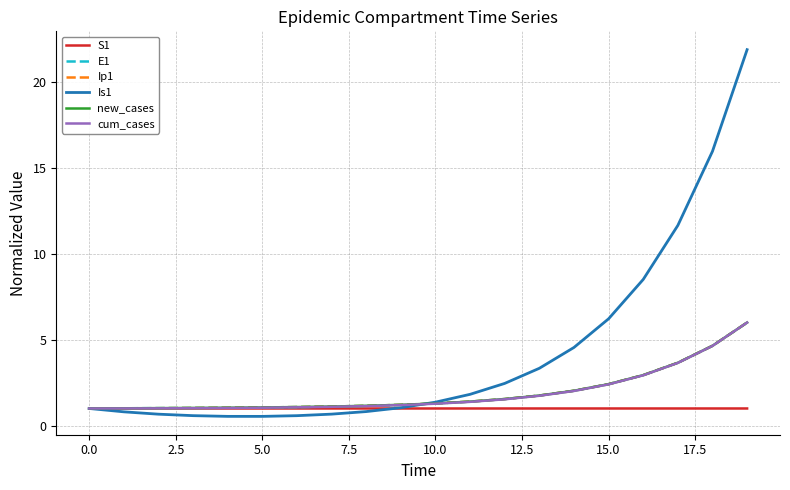

What are all the series names shown in the legend?

S1, E1, Ip1, Is1, new_cases, cum_cases